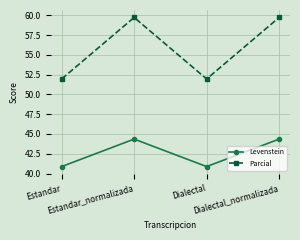

True or false: Parcial and Levenstein cross at least once.

False